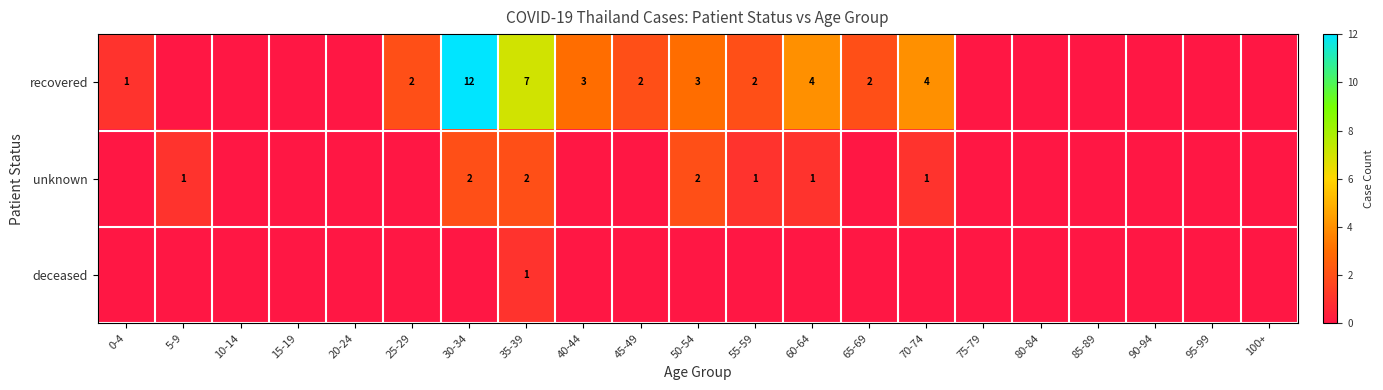

What is the sum of the recovered values at 70-74 and 25-29?

6